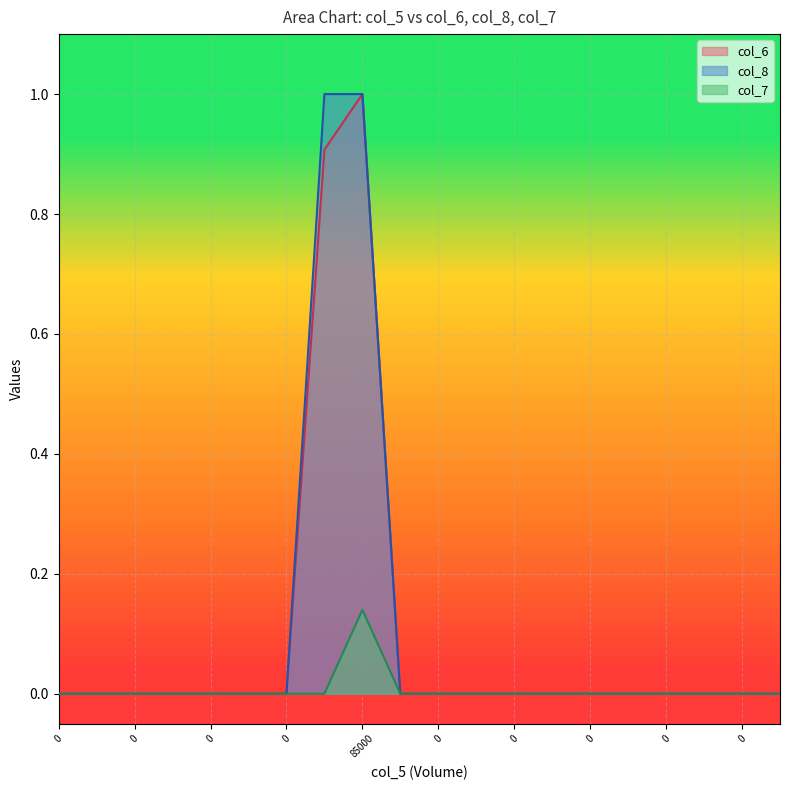

Rank the series by their maximum value, from lowest to highest.

col_7, col_6, col_8